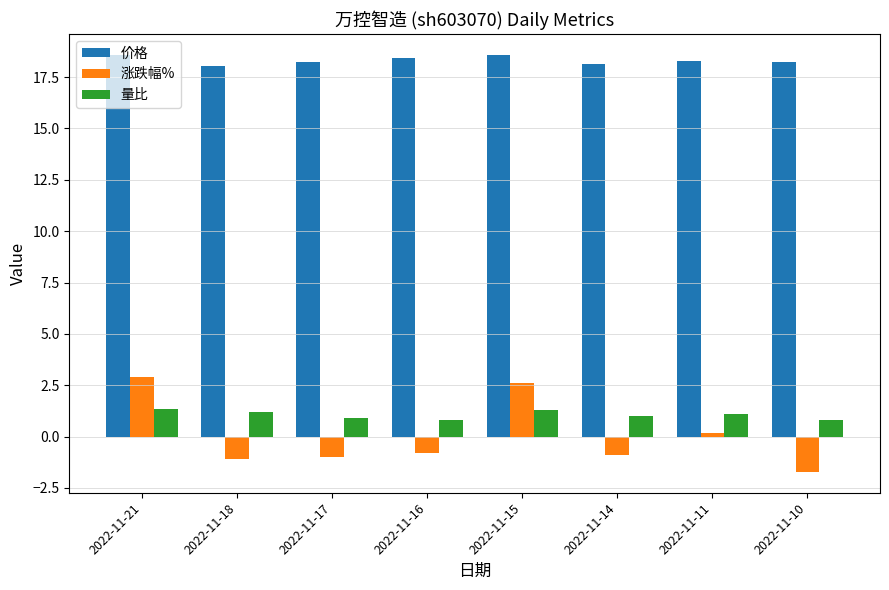

What is the value of the 价格 bar at the 7th from the left?

18.3